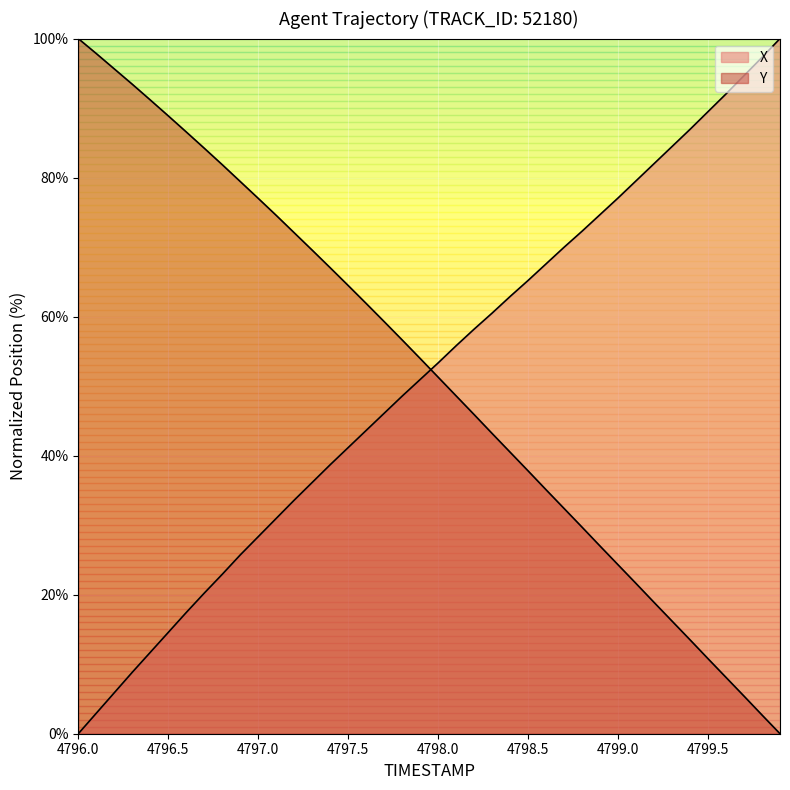

What is the difference between the maximum and minimum values in the Y series?

100.0